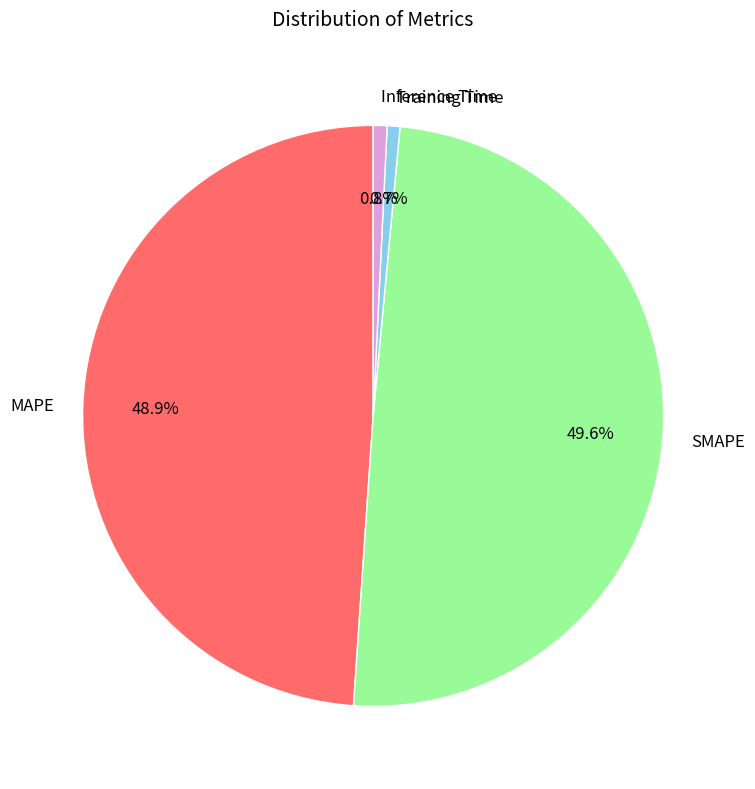

Is there any slice that represents more than half of the pie?

No